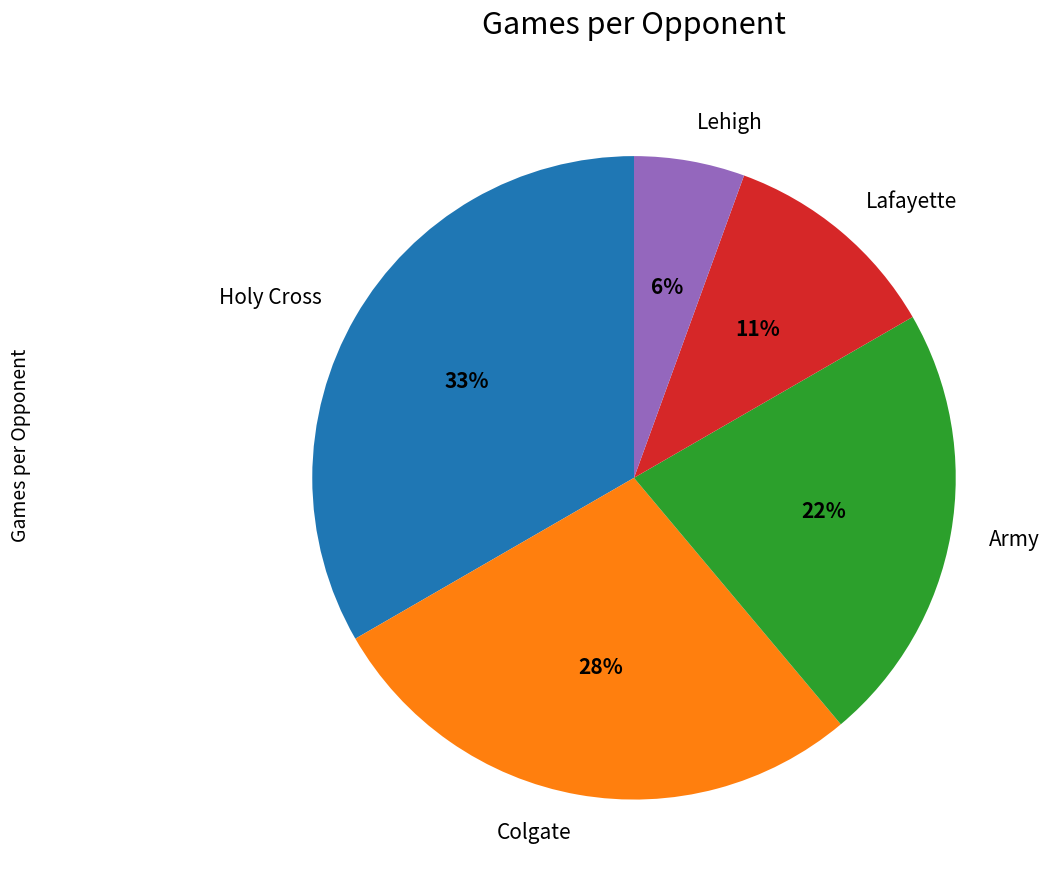

Combined, do Lehigh and Lafayette account for over 50%?

No